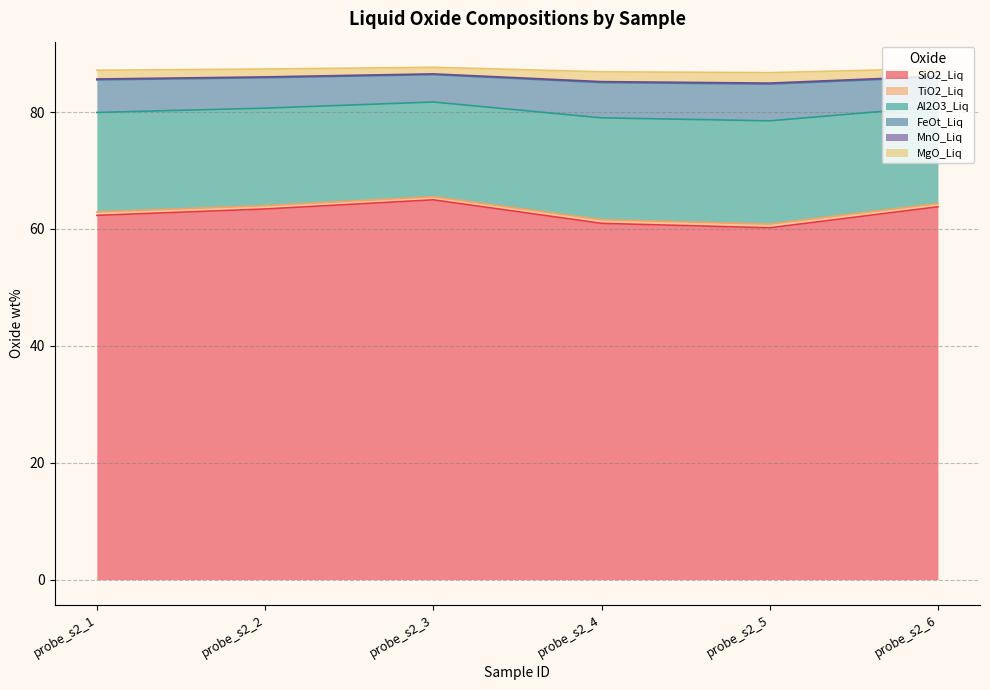

True or false: MgO_Liq and MnO_Liq intersect in this chart.

False